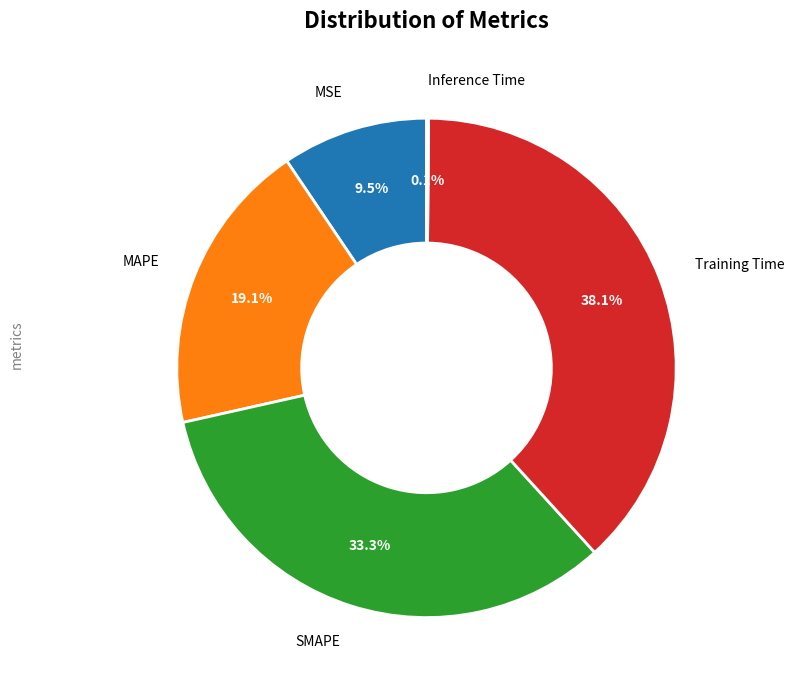

Is there any slice that represents more than half of the pie?

No